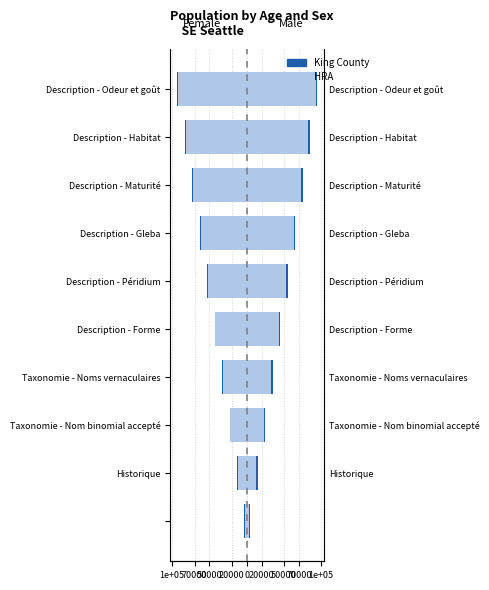

How many values in the King County series are below -43000?

5